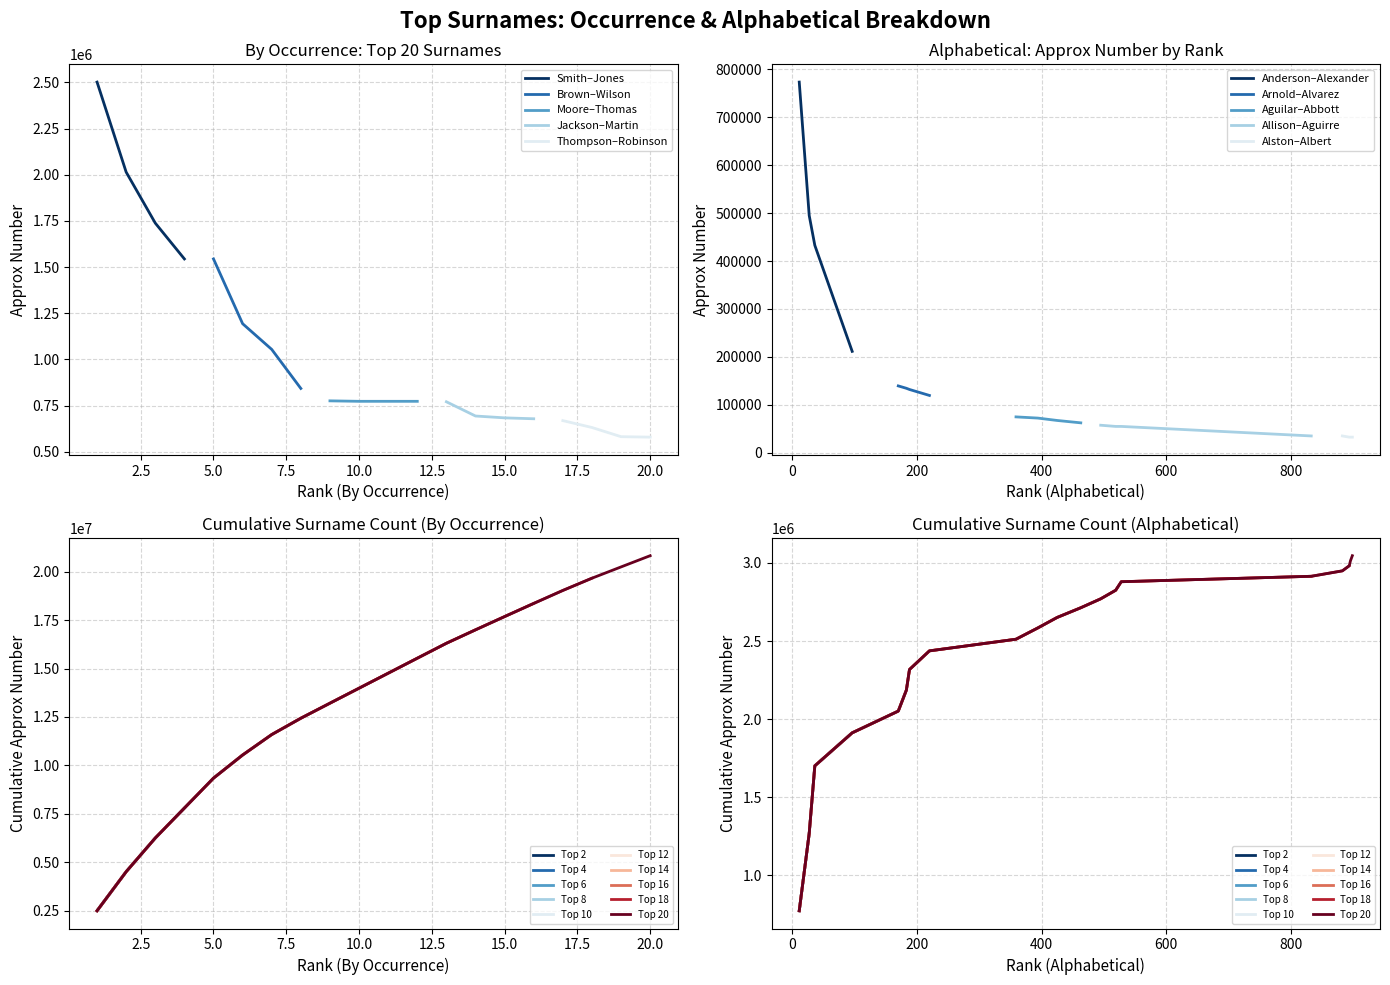

True or false: Smith–Jones has more than 1 points higher than both neighbors.

False